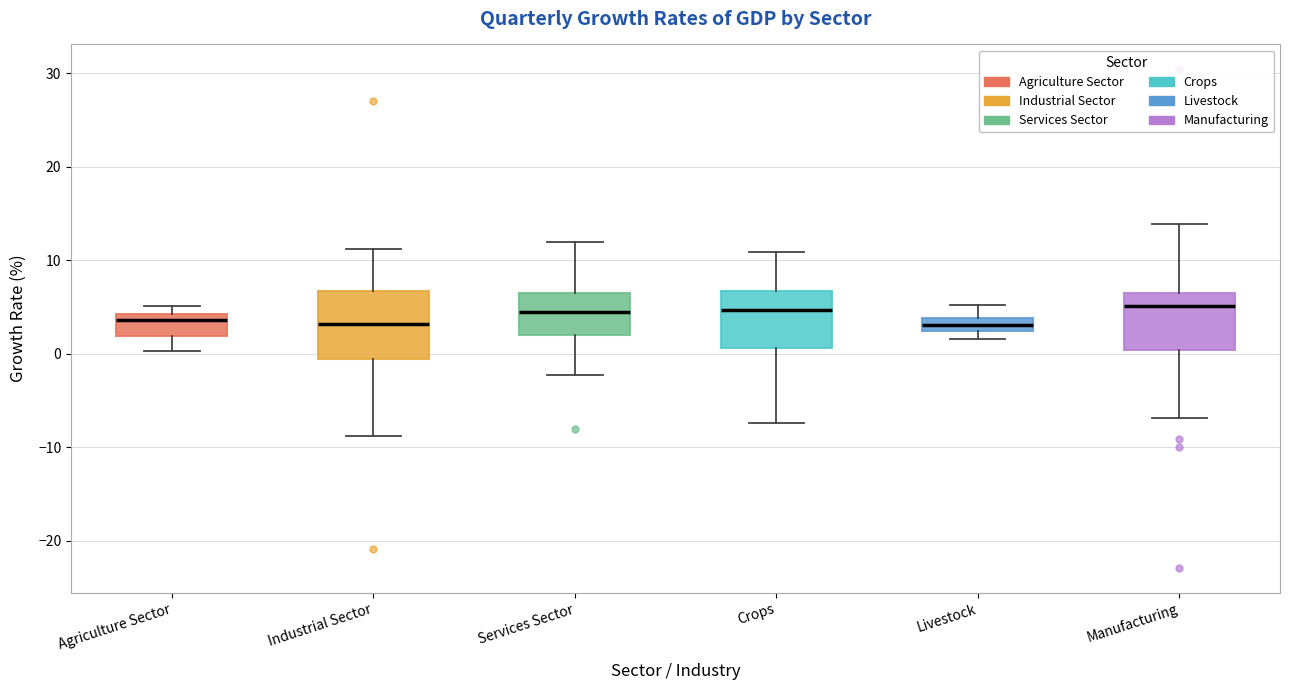

Where is the upper edge of the box for Manufacturing on the y-axis? The values are not printed on the chart, so give them approximately, as read against the axis.

7